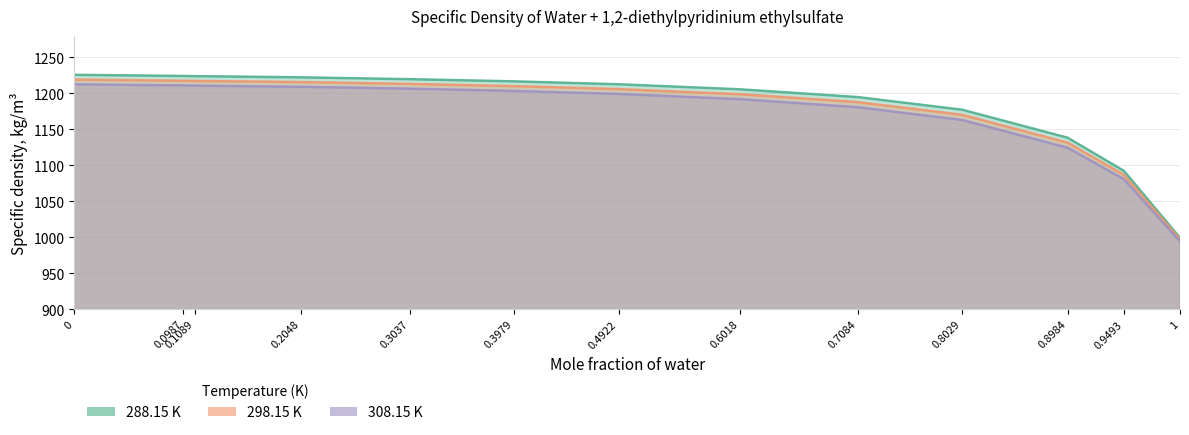

True or false: 288.15 K has more than 0 interior local peaks.

False